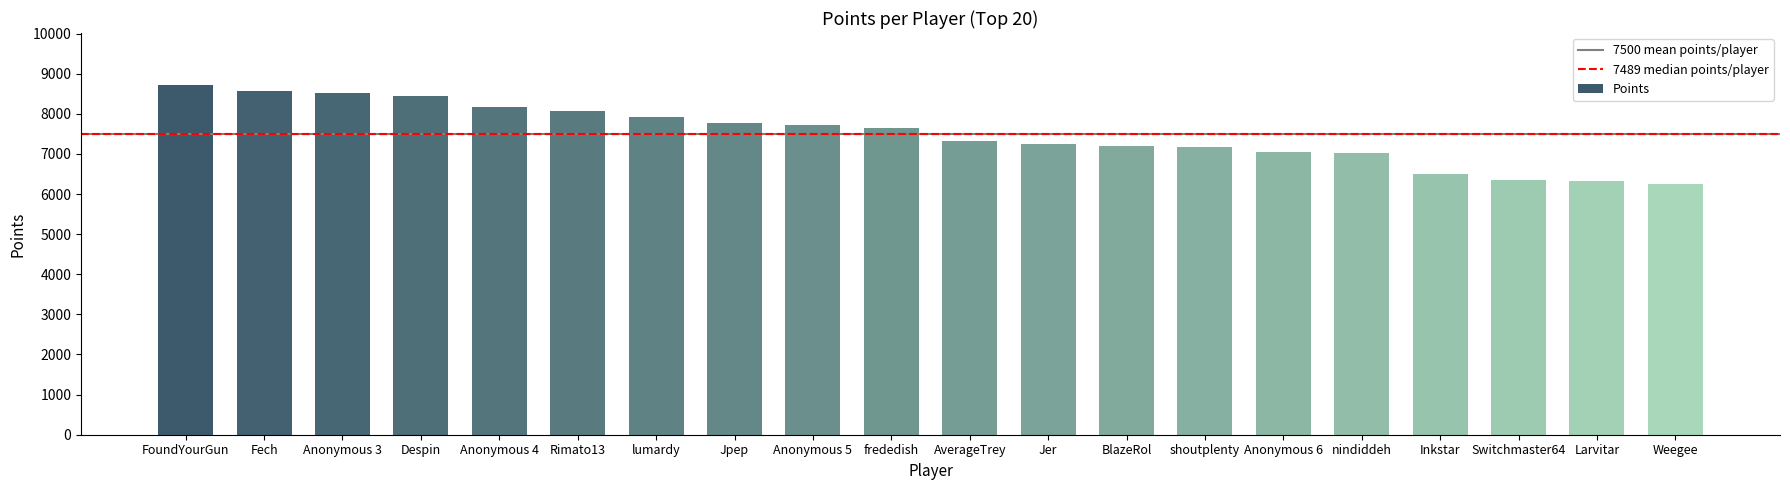

Is it true that the value at Fech is 8564?

True